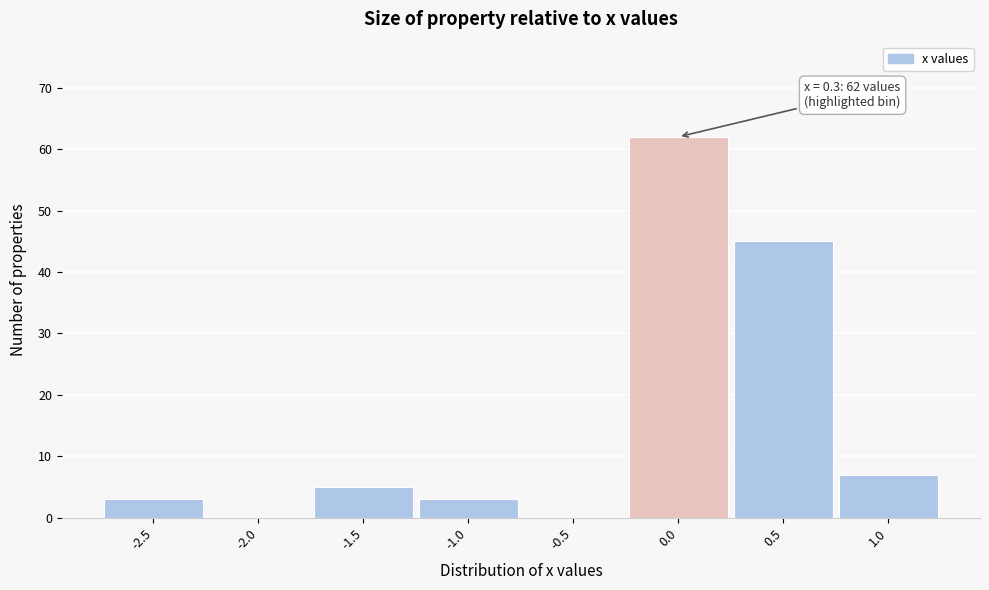

Reading left to right, list all the values displayed in this chart.

-2.5=3	-2.0=0	-1.5=5	-1.0=3	-0.5=0	0.0=62	0.5=45	1.0=7